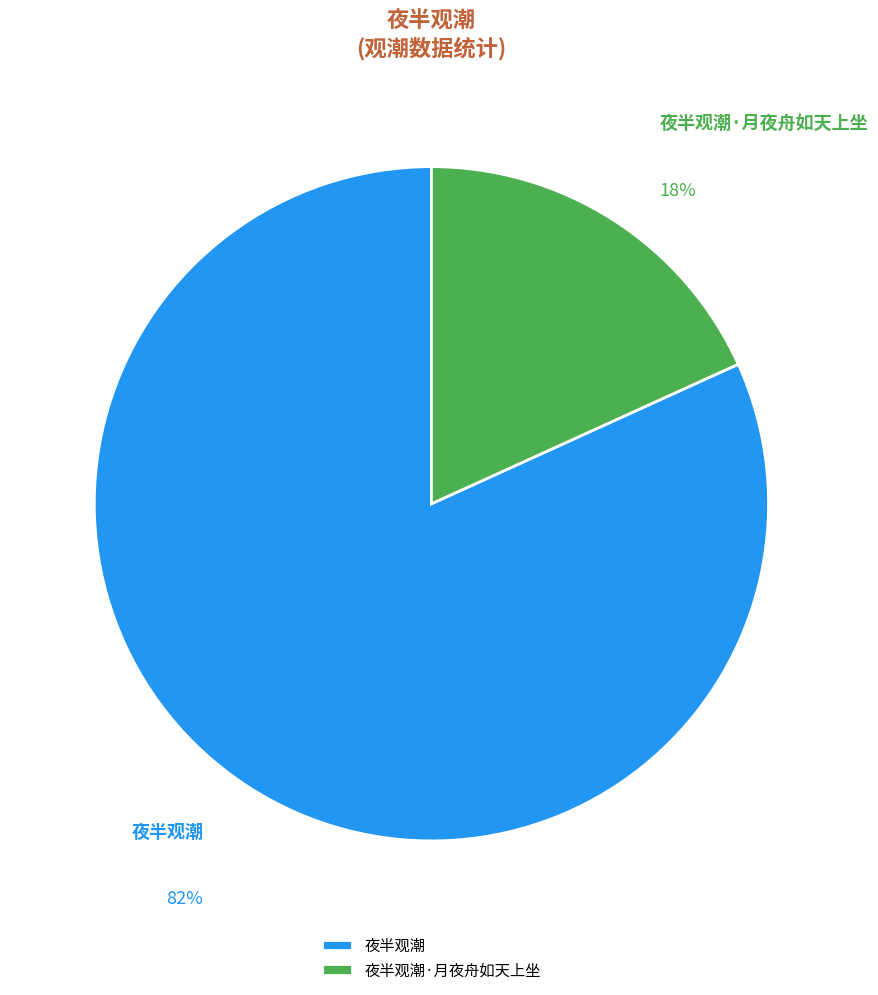

What is the largest slice in the pie chart?

夜半观潮